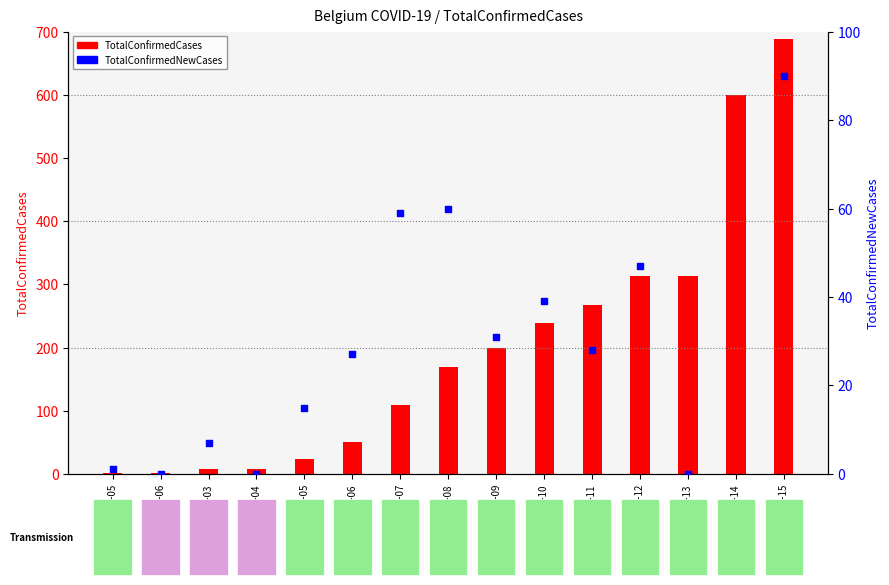

Which series reaches the maximum Y coordinate?

TotalConfirmedCases